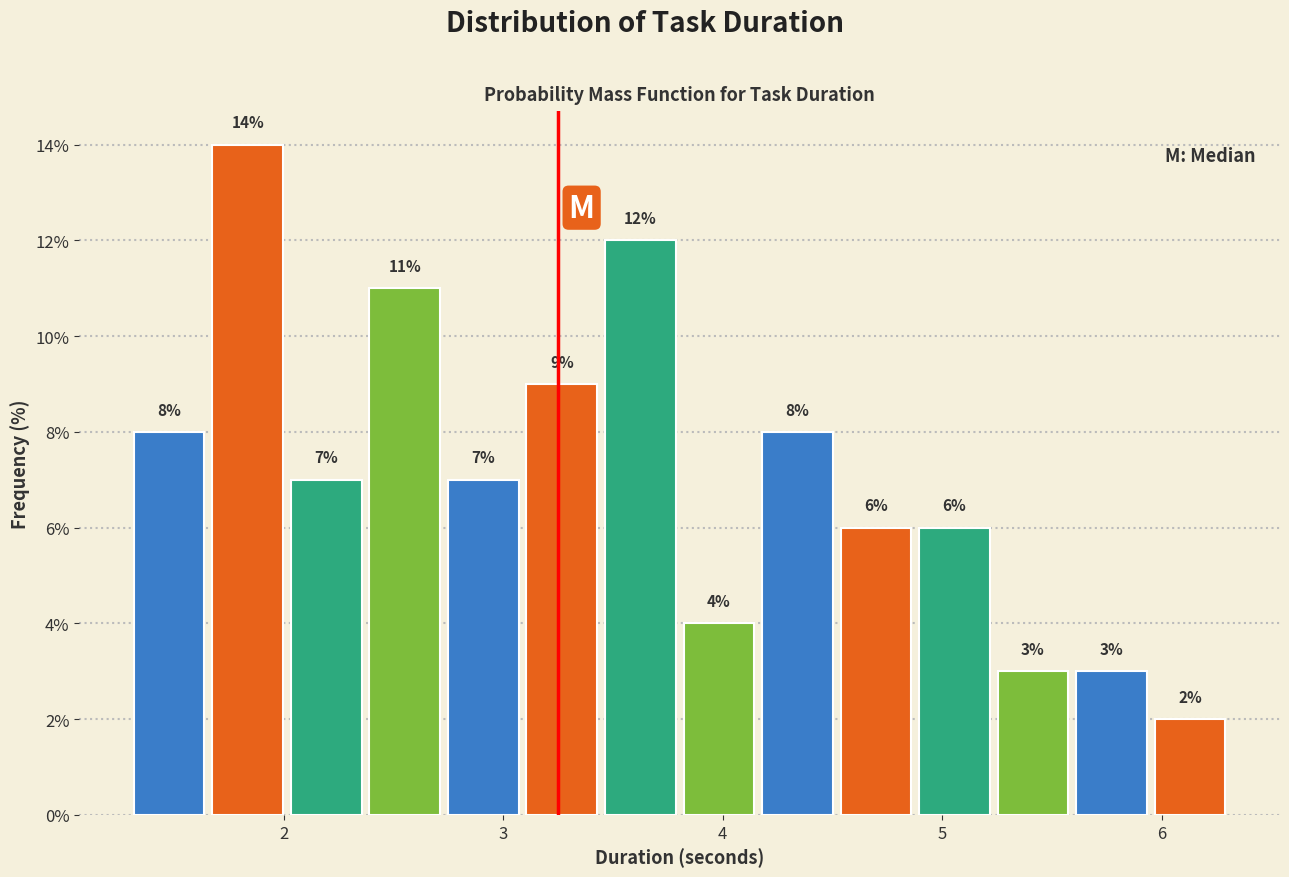

Around what value on the x-axis is the tallest bar? Give the approximate position of its centre, as read against the axis.

1.8